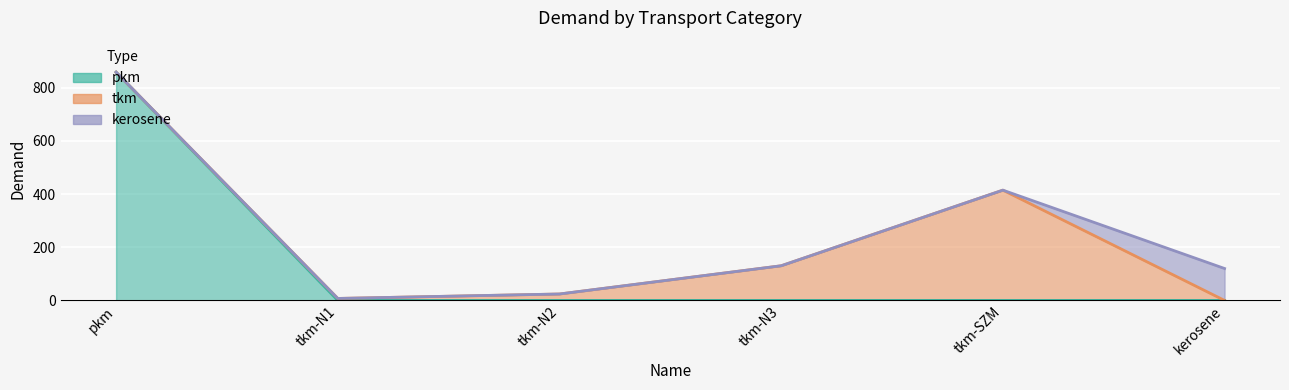

Is it true that pkm equals 267.2 at tkm-N3?

False